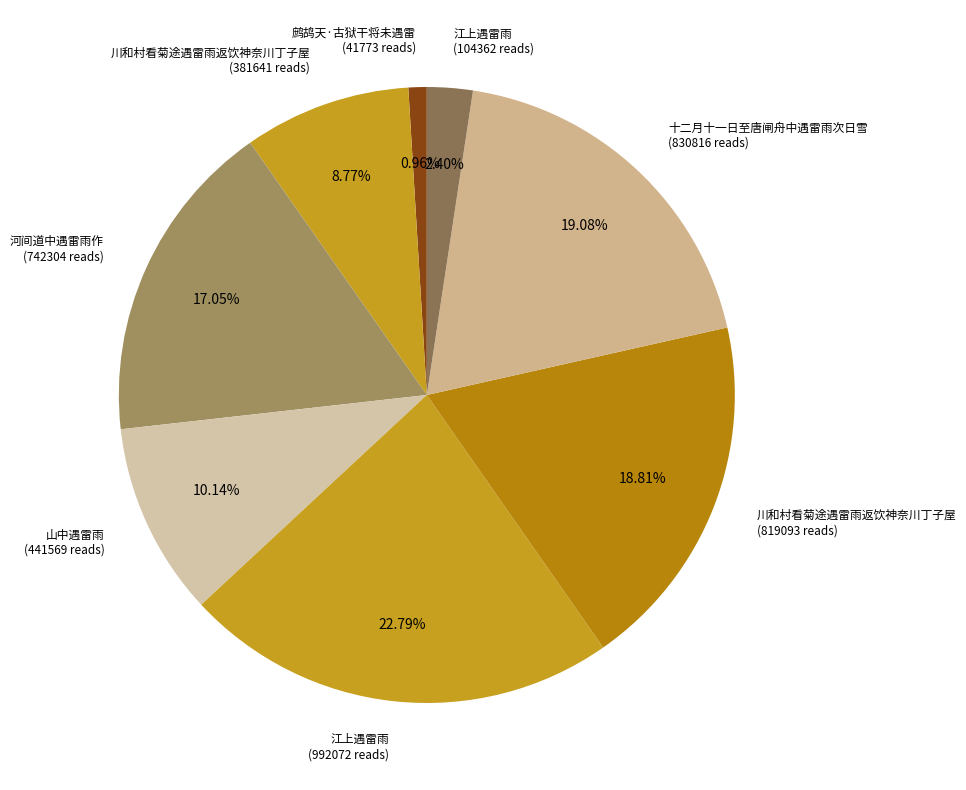

How many slices are in this pie chart?

8